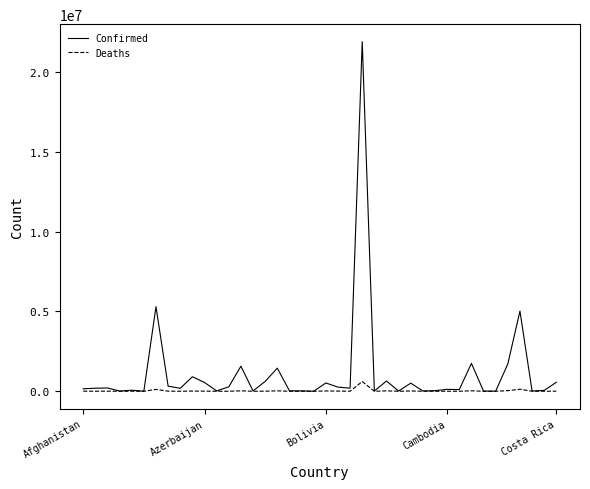

Rank the series by their average value, from highest to lowest.

Confirmed, Deaths